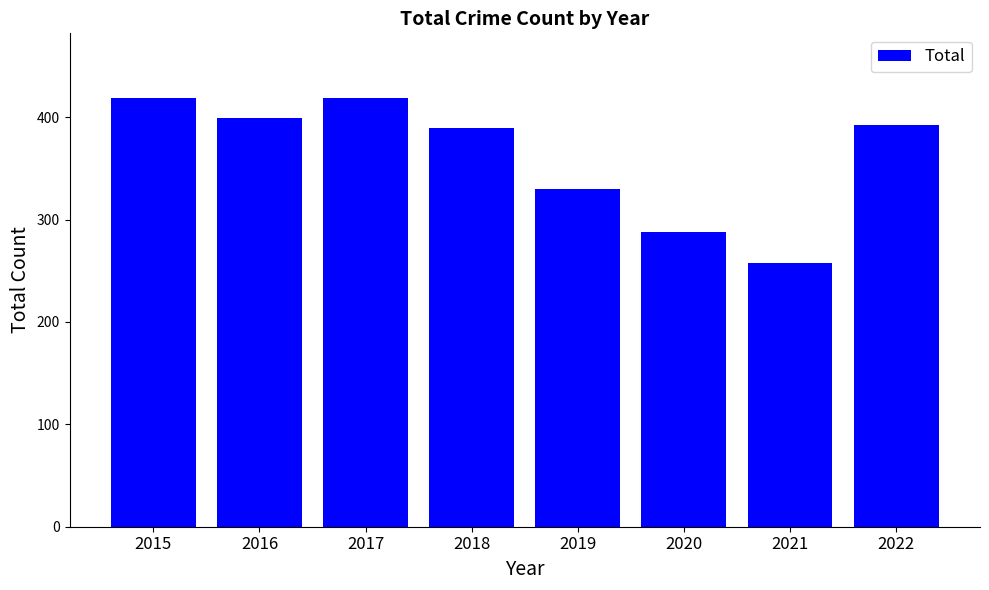

Reading left to right, extract all data points from this chart.

2015=419	2016=399	2017=419	2018=389	2019=330	2020=288	2021=258	2022=392